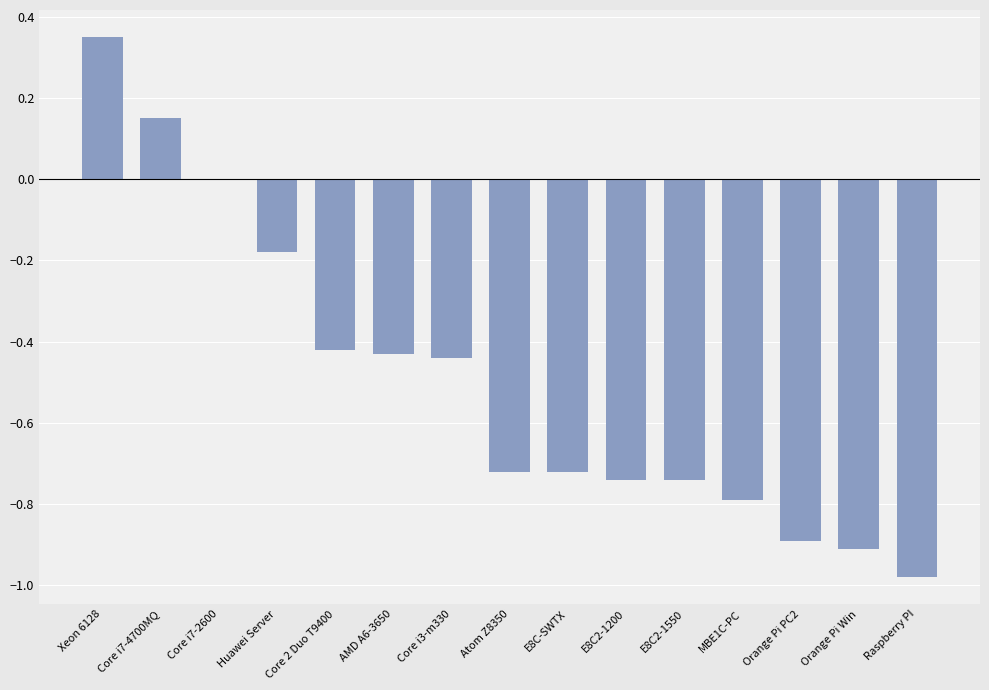

Are the bars grouped side by side (vs. stacked)?

No